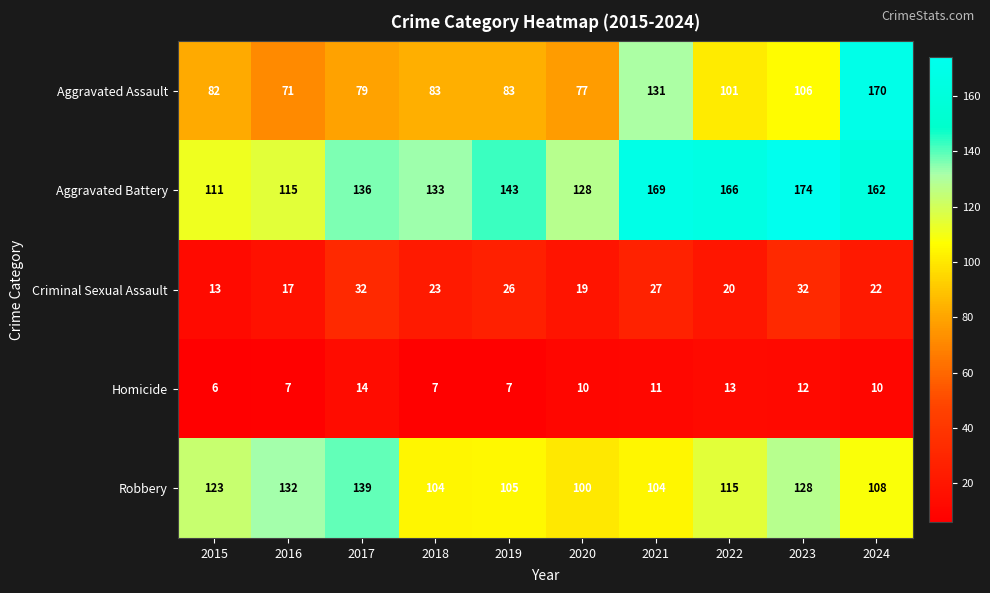

At how many categories does at least one series exceed 171?

1